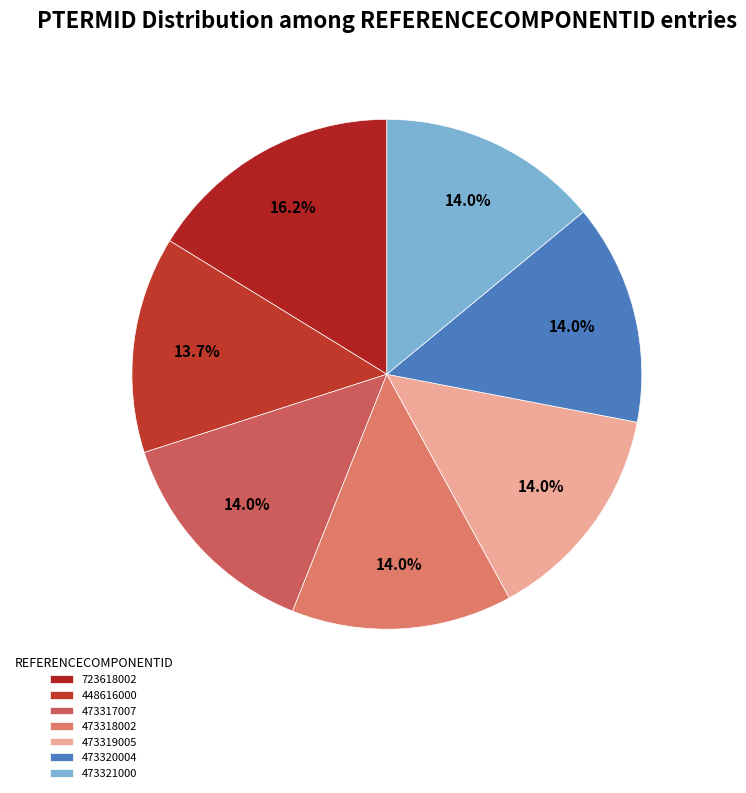

Is 723618002 the majority of the pie?

No